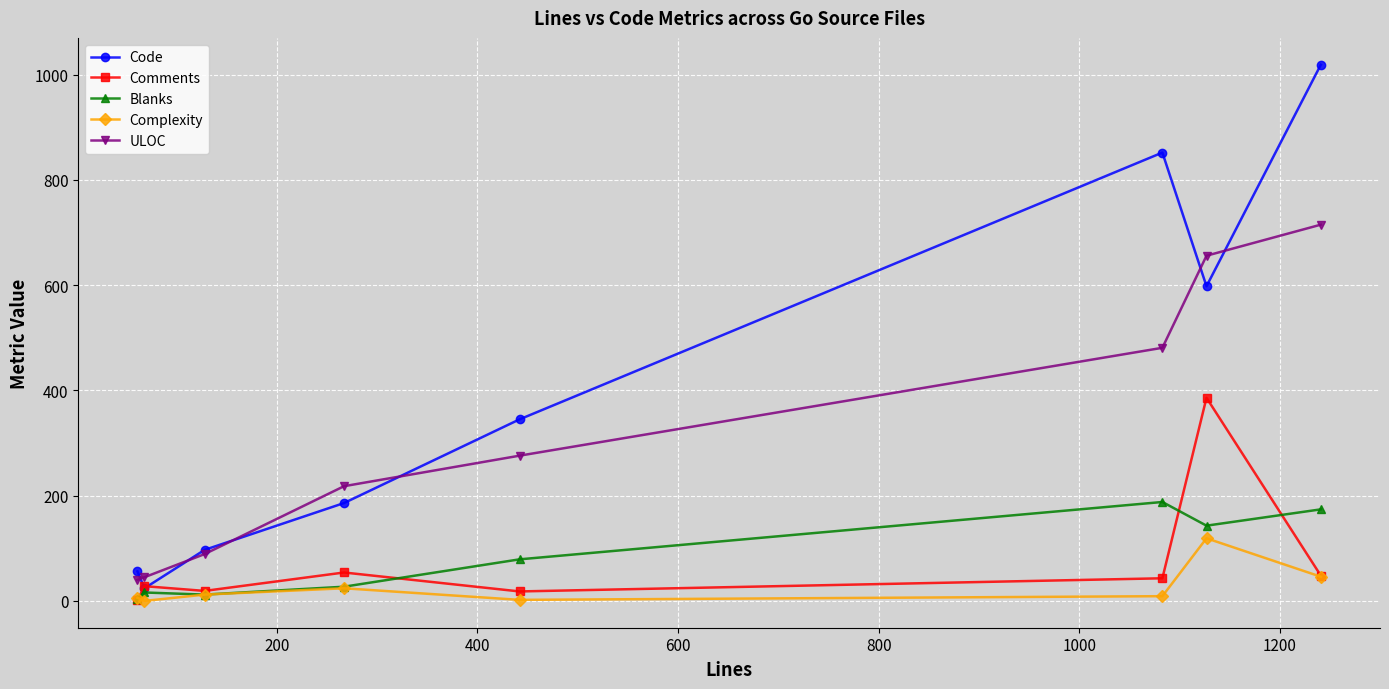

True or false: Blanks has more than 2 points higher than both neighbors.

False